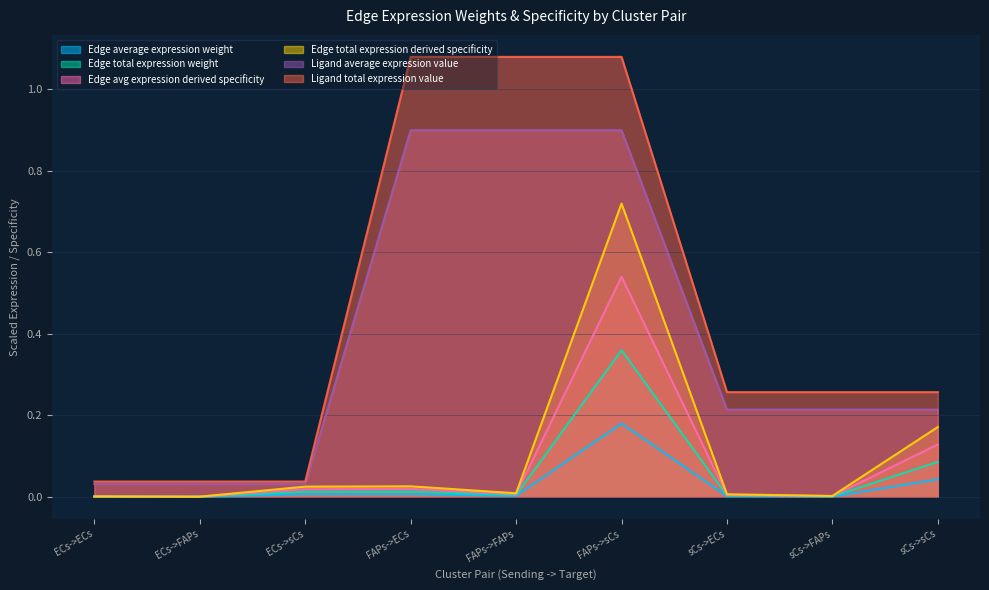

True or false: Edge average expression weight has more than 0 interior local peaks.

True